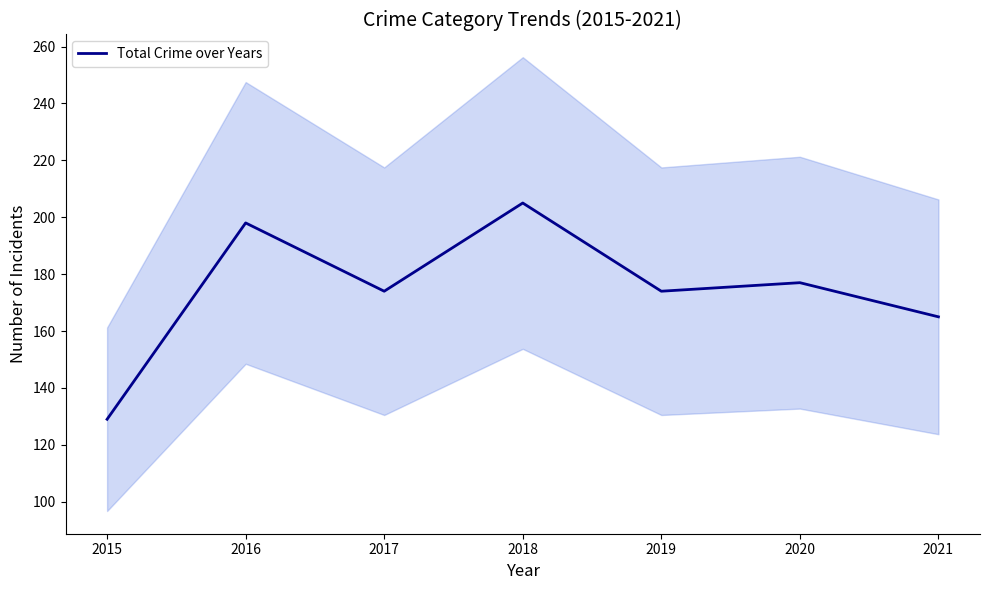

What is the difference between the maximum and minimum values?

76